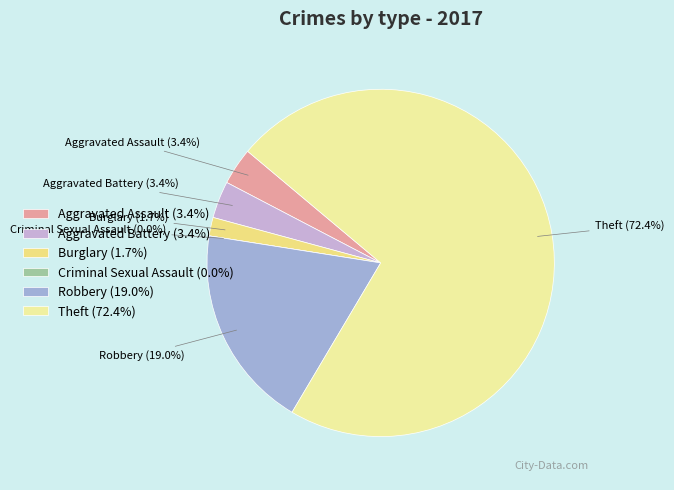

Which slice is the smallest?

Criminal Sexual Assault